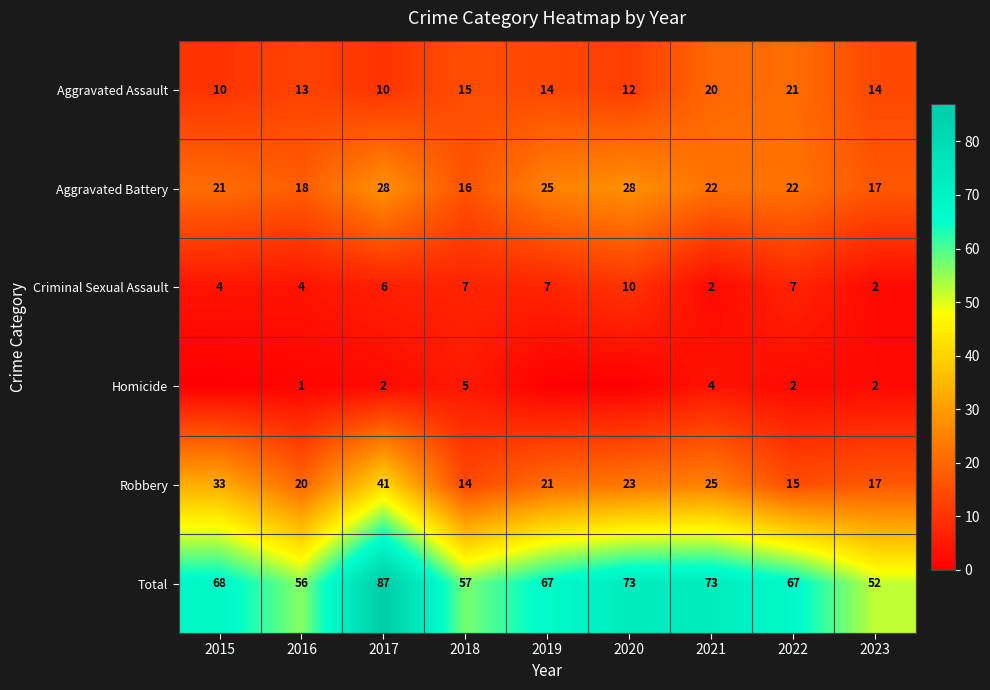

What is the minimum value for Robbery?

14